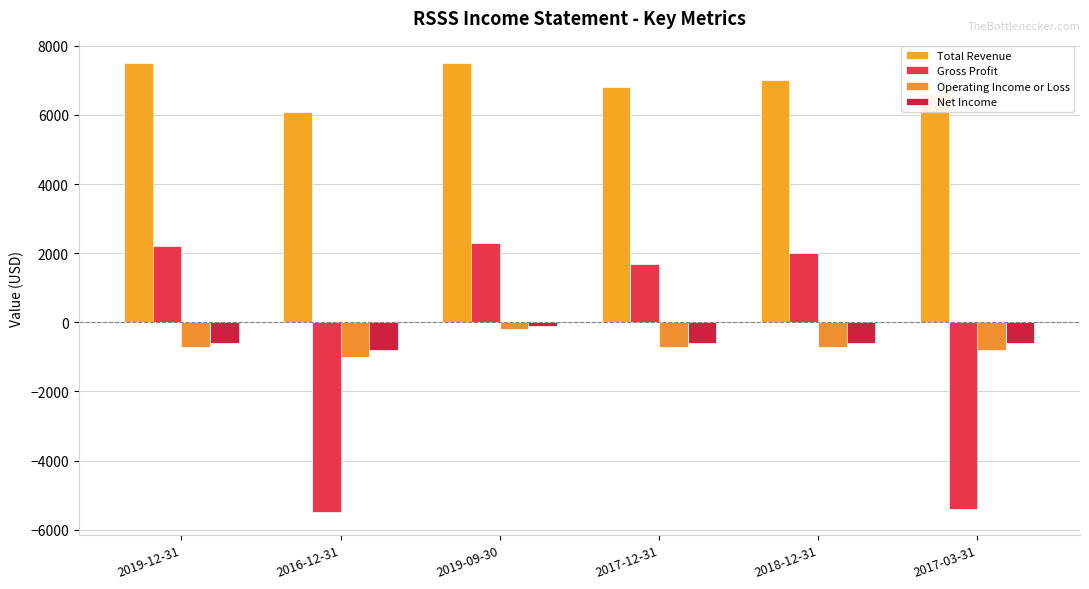

Is the value of Total Revenue at 2017-03-31 greater than the value of Operating Income or Loss at 2017-12-31?

Yes